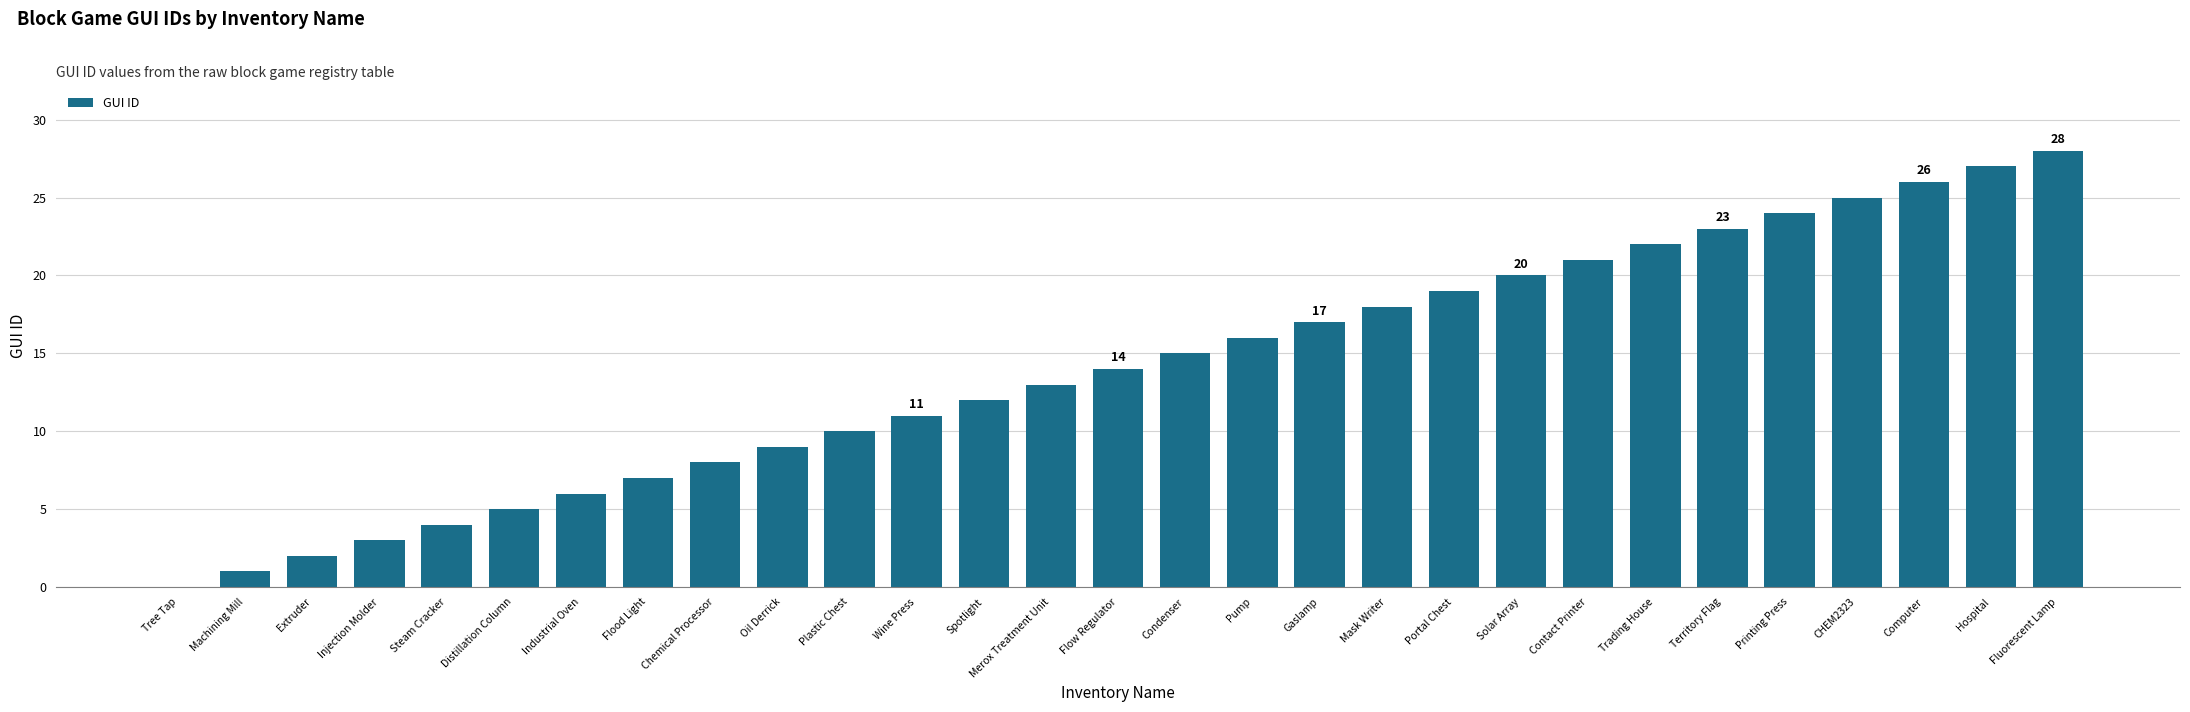

What is the sum of the values at Plastic Chest and Computer?

36